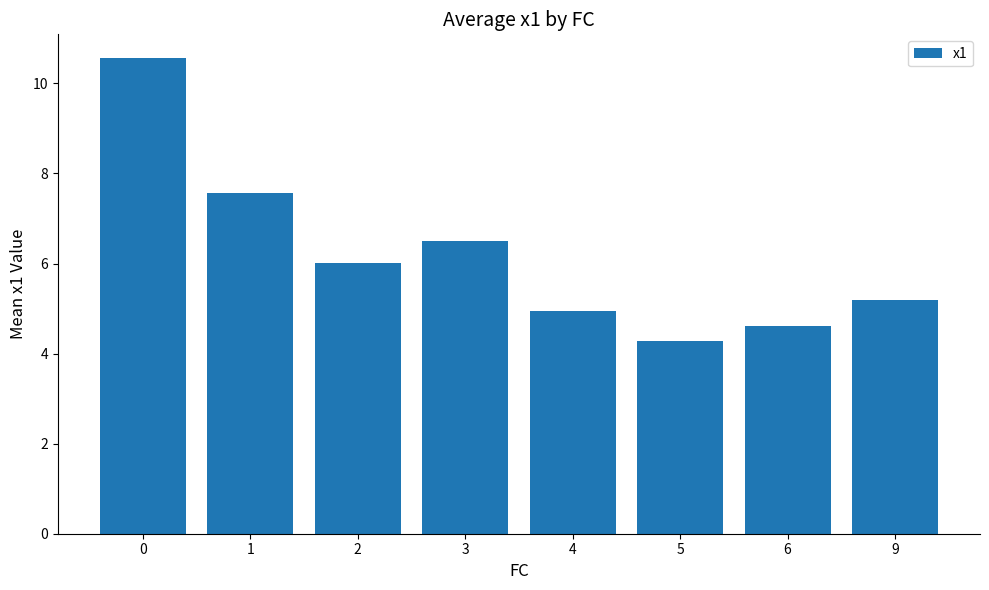

What is the difference between the maximum and second lowest values?

5.9